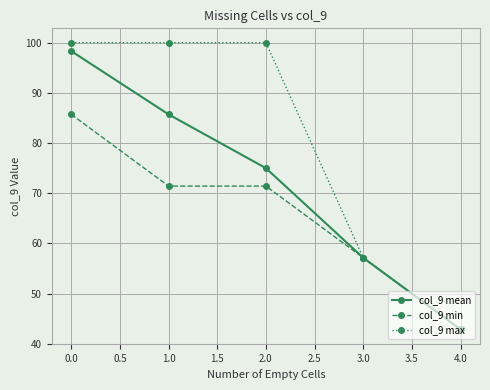

What is the label of the 3rd point from the left?

2.0